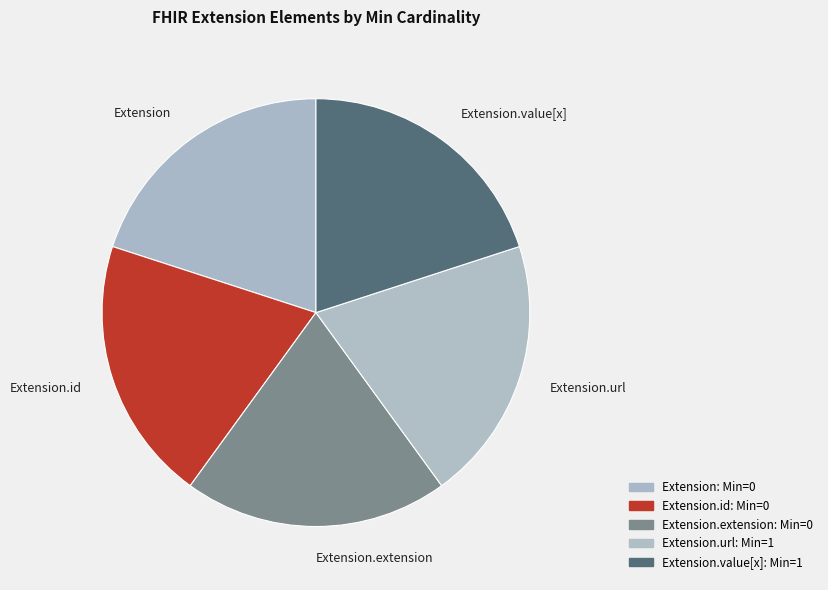

The Extension.value[x] slice represents 5% of the pie. True or false?

False